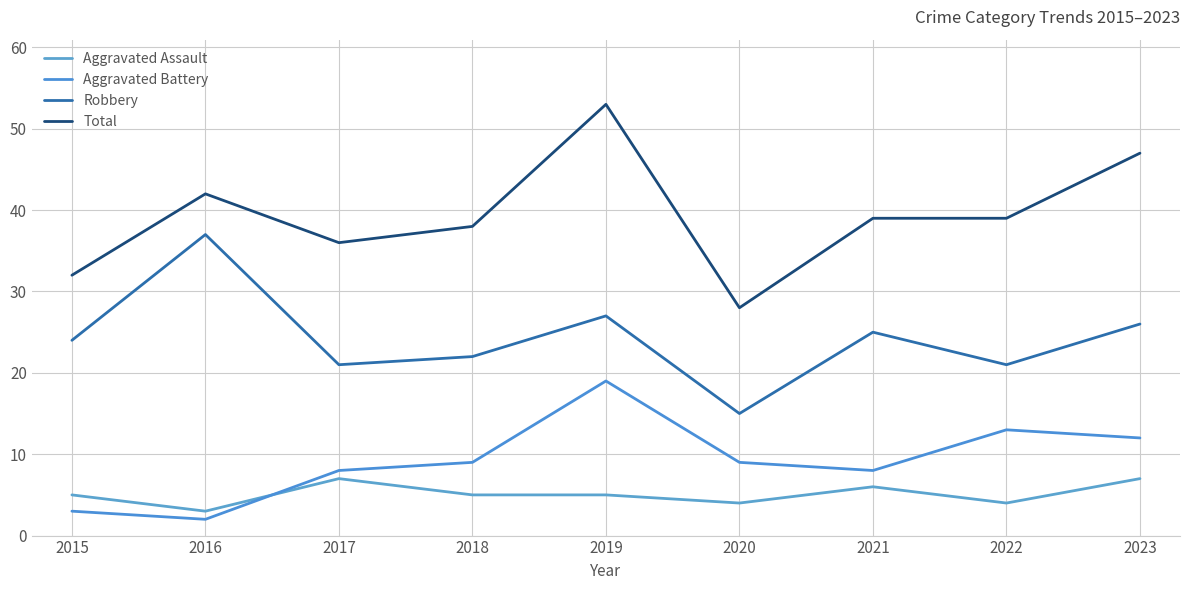

What are all the series names shown in the legend?

Aggravated Assault, Aggravated Battery, Robbery, Total